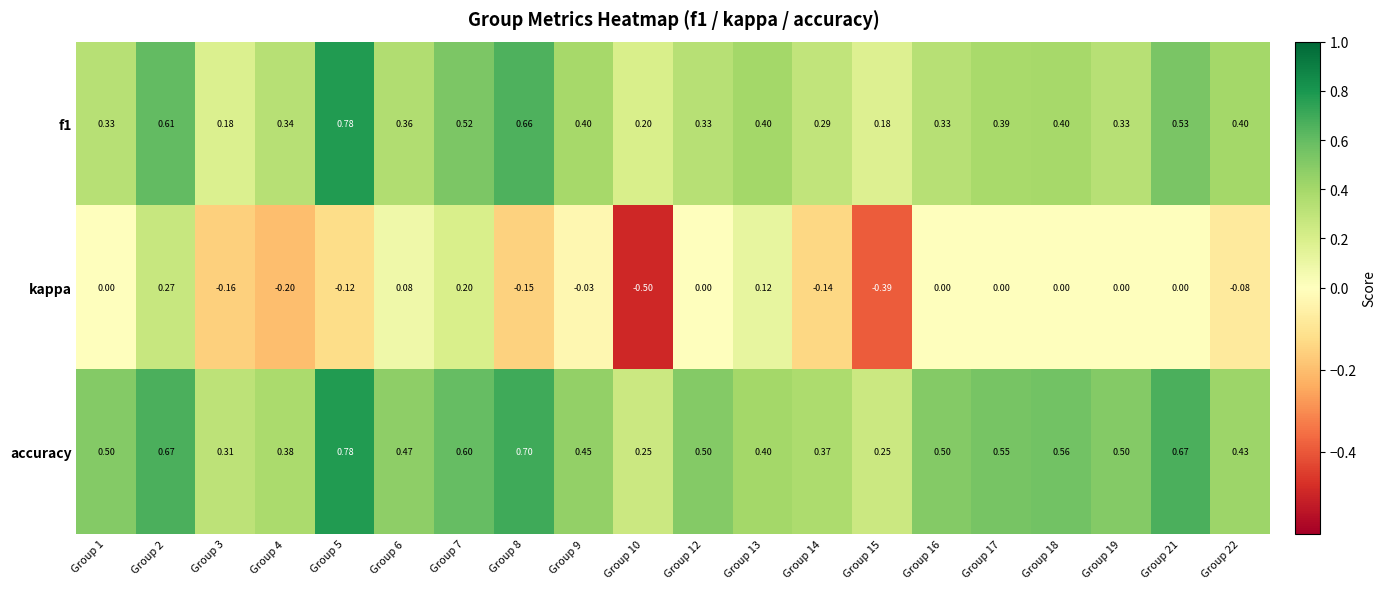

Which series changed the most between Group 7 and Group 22?

kappa